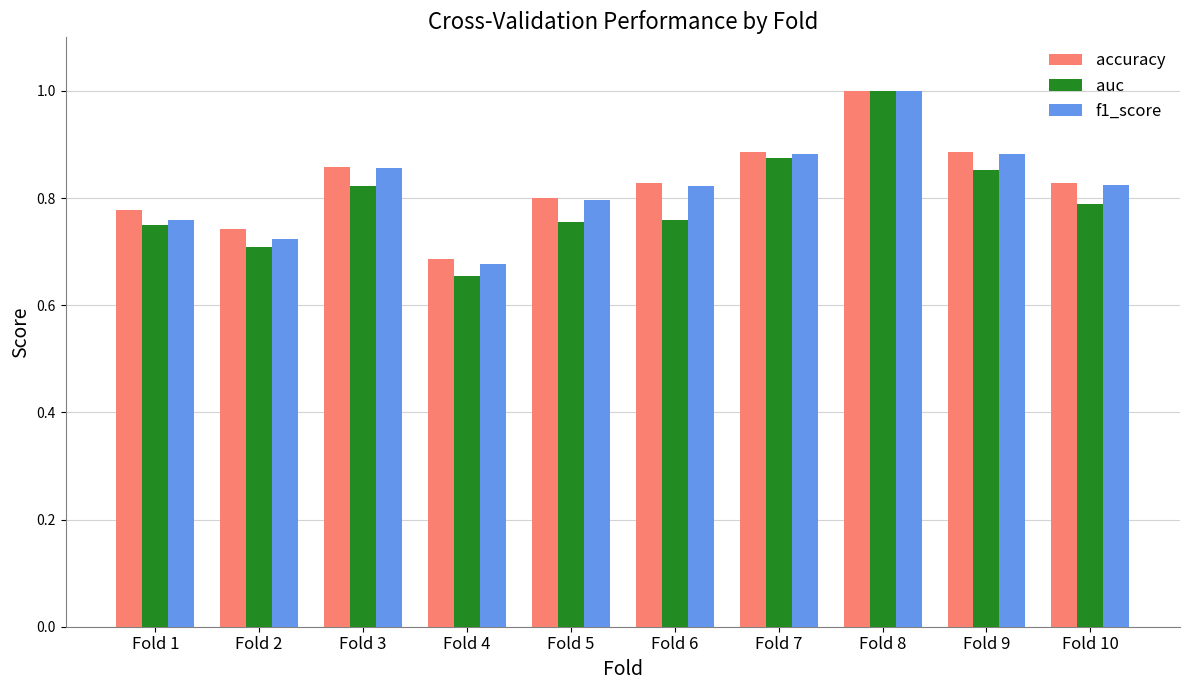

Between Fold 1 and Fold 3, which series saw the biggest shift?

f1_score